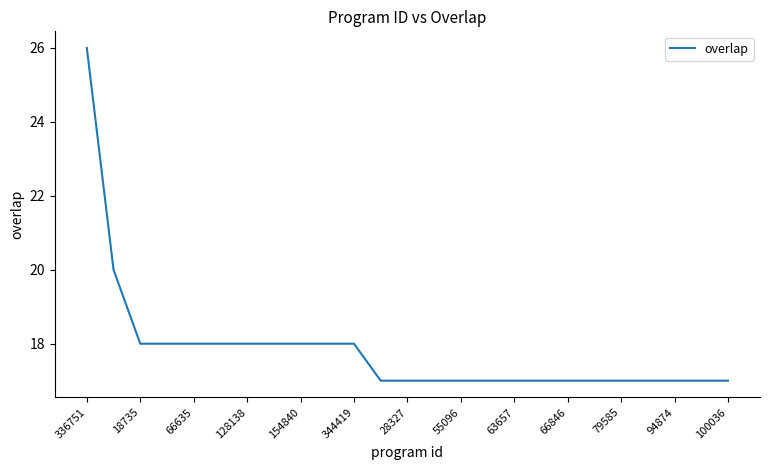

What is the smallest value displayed?

17